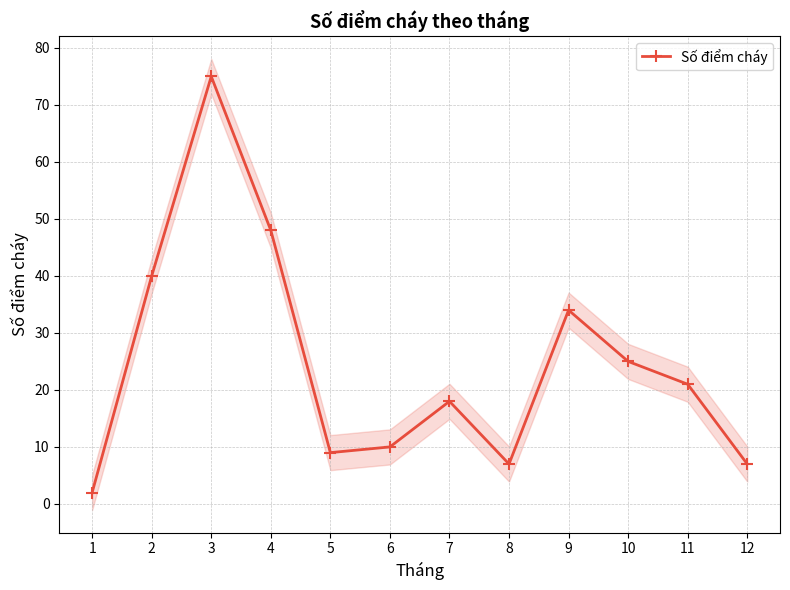

Rank the categories by value from lowest to highest.

1, 8, 12, 5, 6, 7, 11, 10, 9, 2, 4, 3